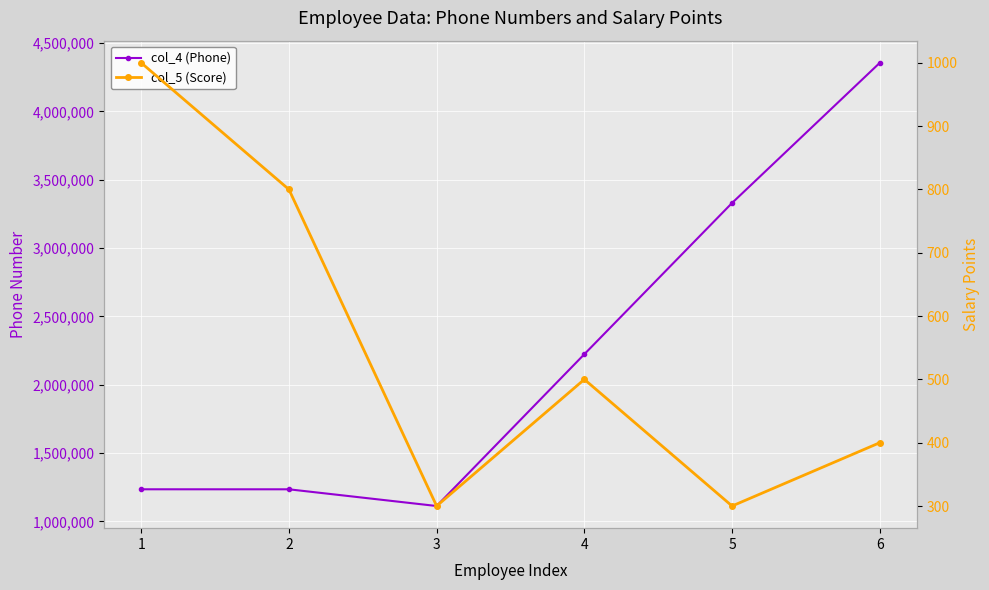

Count the number of categories in the chart.

6